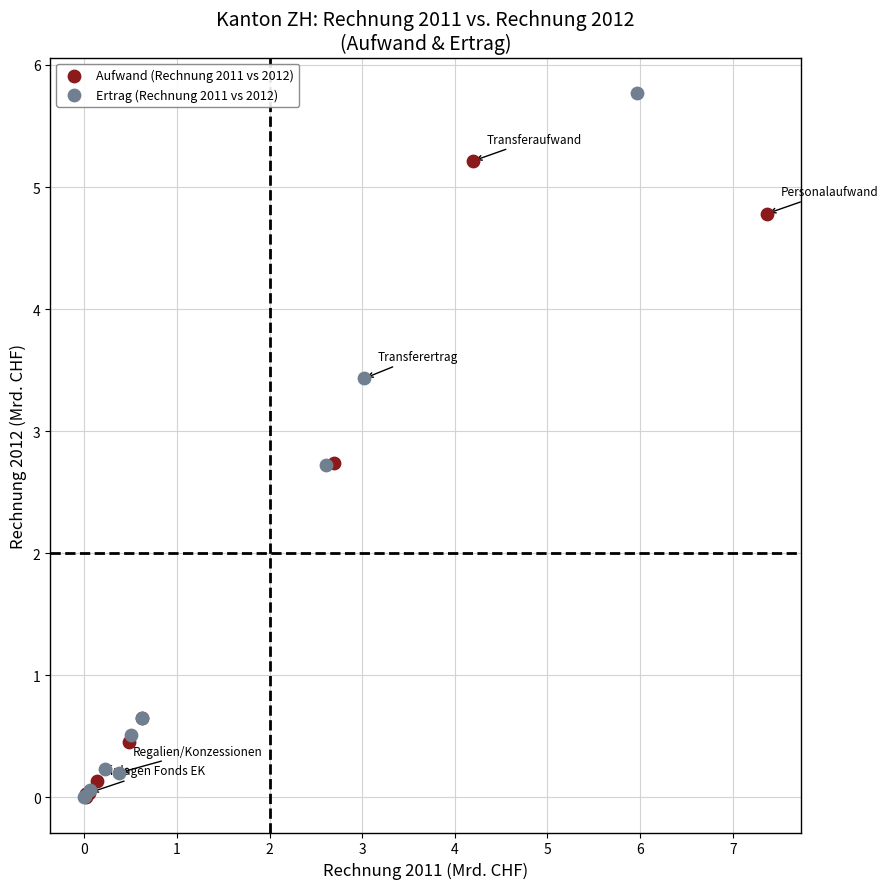

Which series has the widest spread of Y values?

Ertrag (Rechnung 2011 vs 2012)